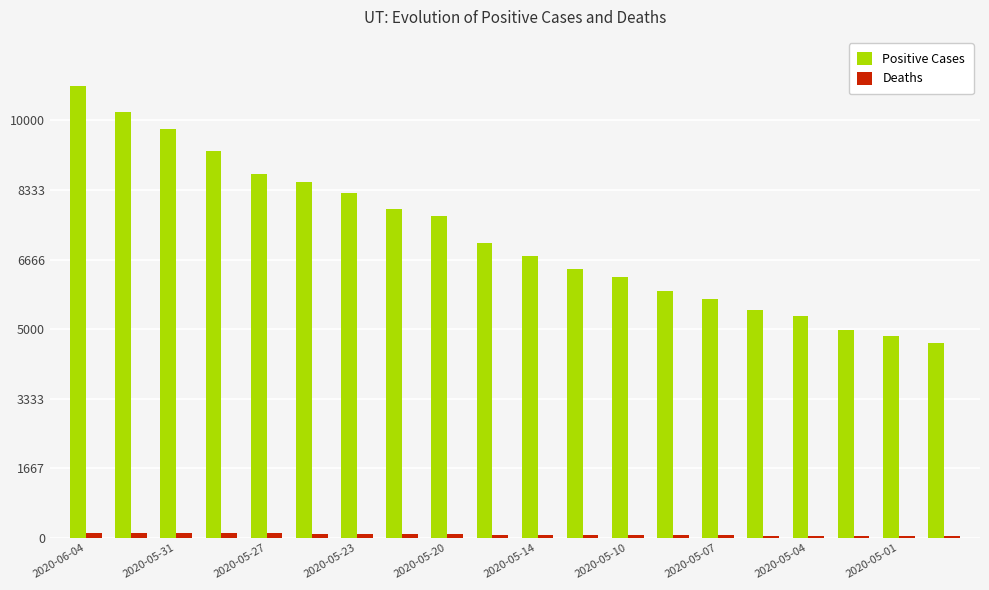

What is the sum of all Positive Cases values?

144537